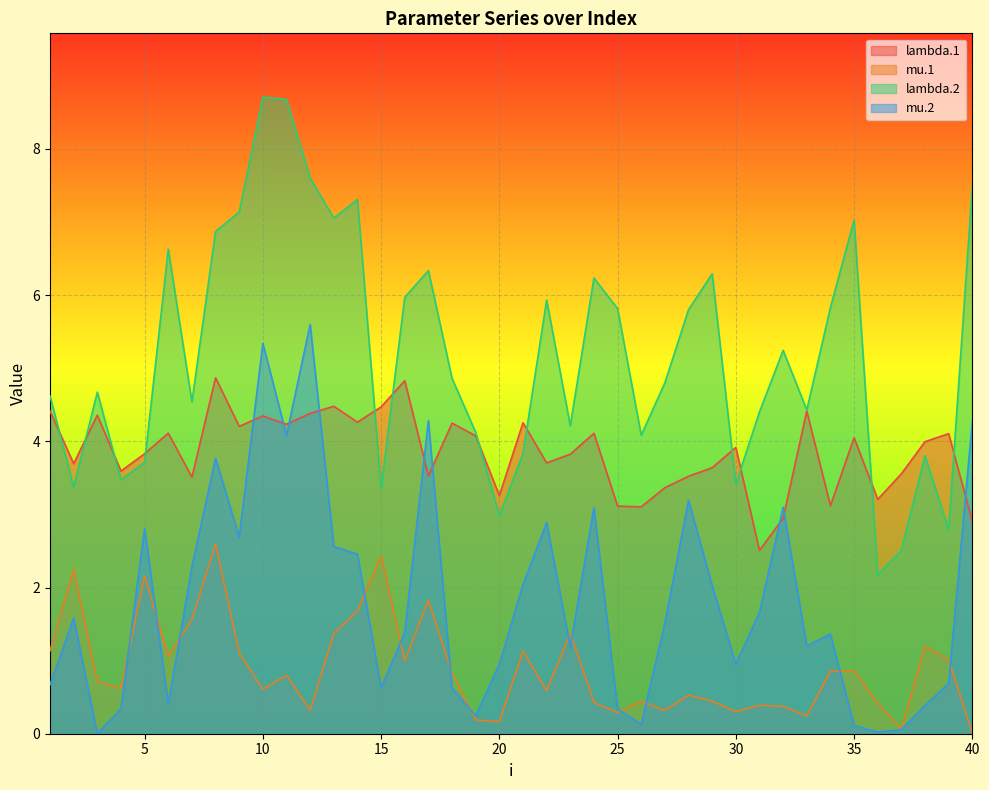

What is the value of the lambda.1 point at the 12th from the left?

4.4